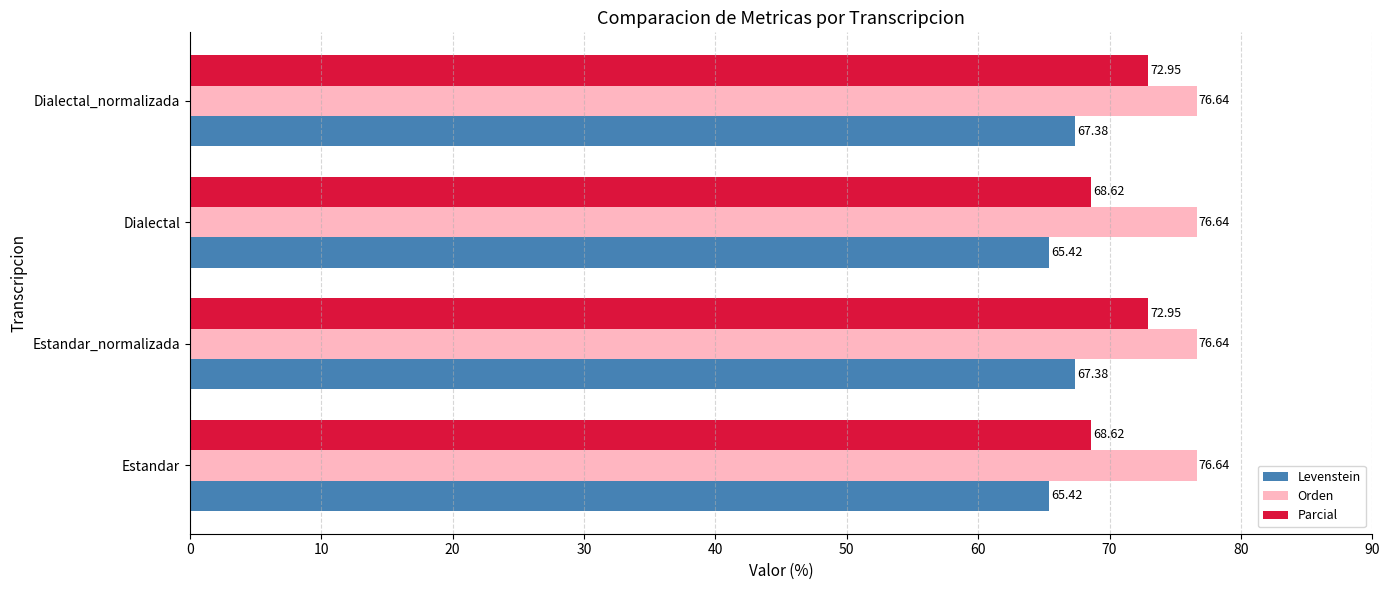

What is the maximum value shown in the chart?

76.6